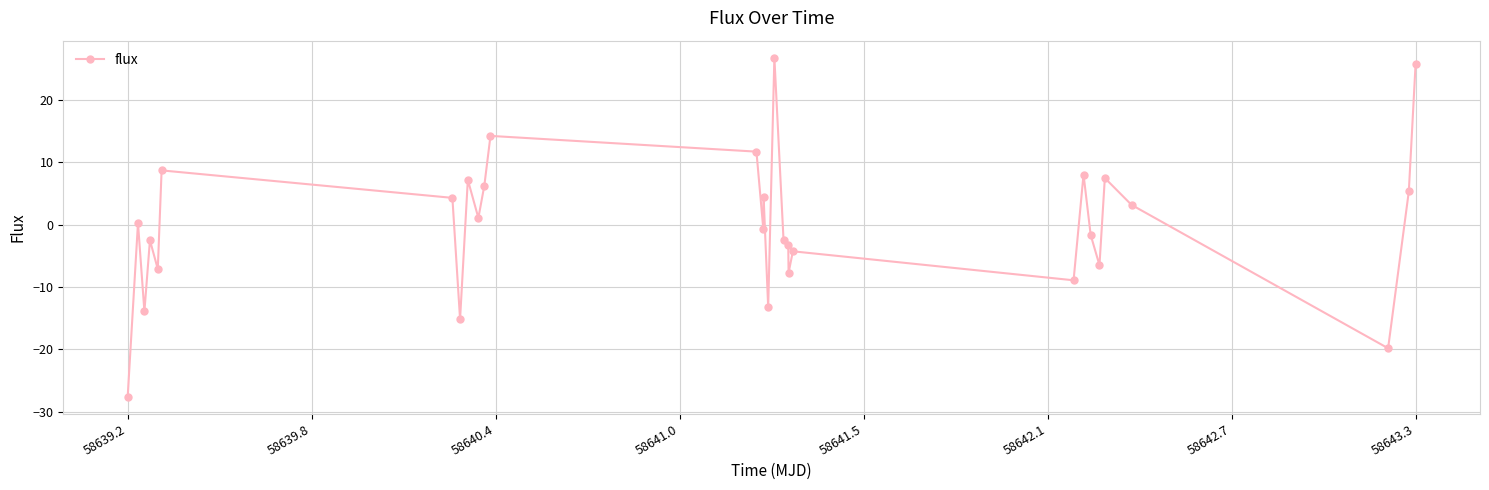

What is the difference between the second highest and second lowest values?

45.6